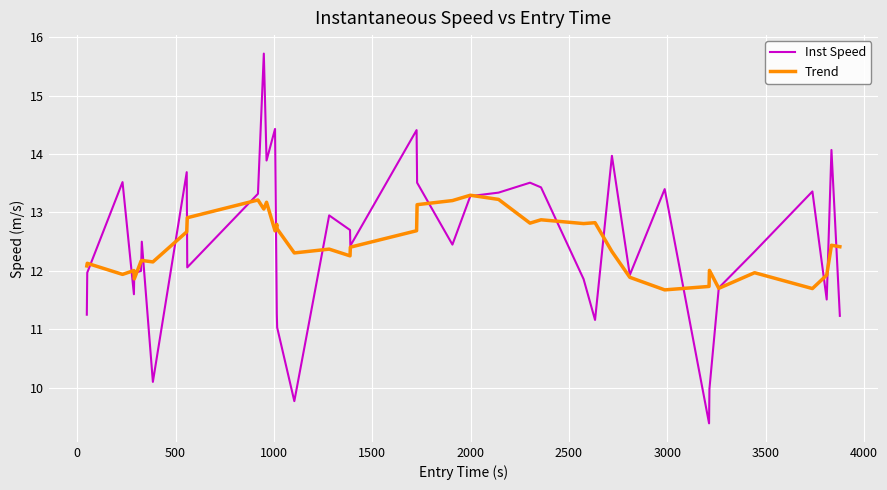

What is the greatest value displayed?

15.7